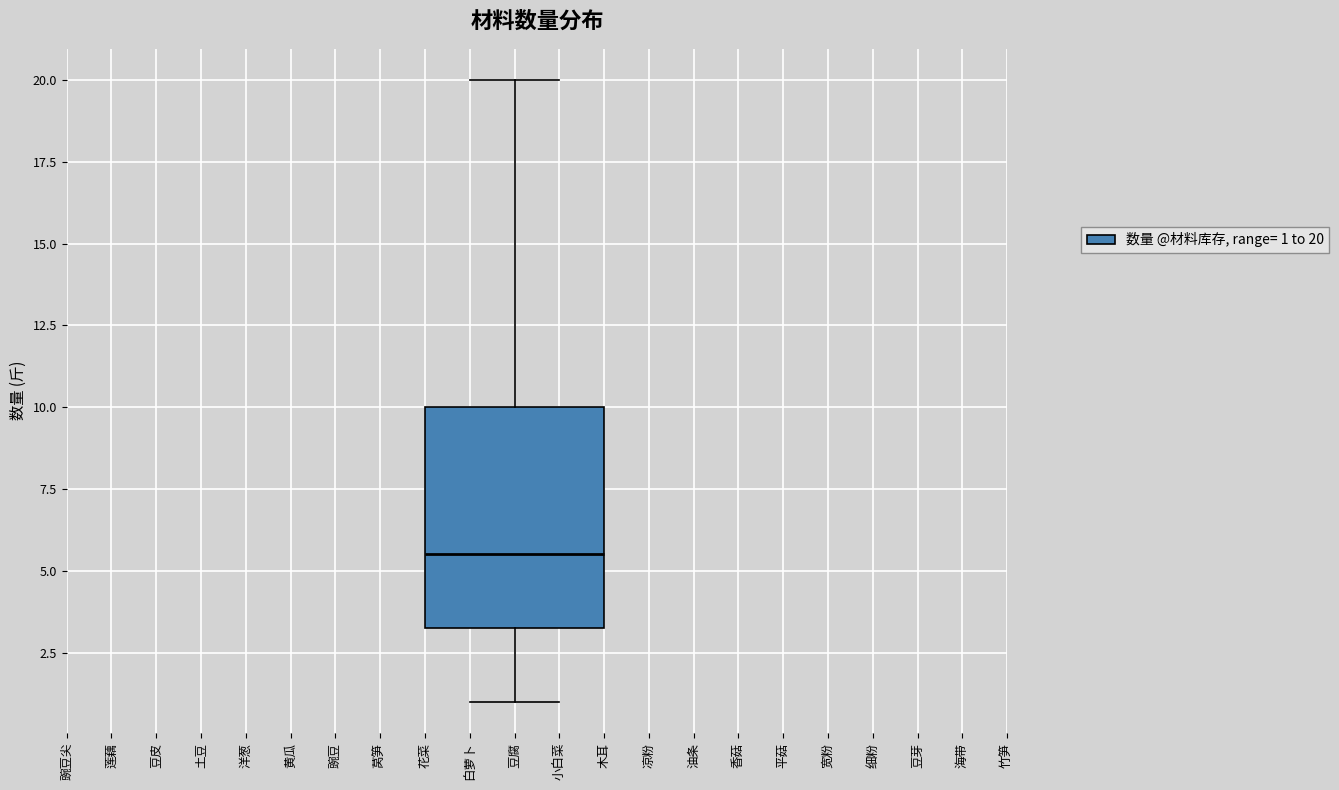

Where is the upper edge of the box for 豆腐 on the y-axis? The values are not printed on the chart, so give them approximately, as read against the axis.

10.0